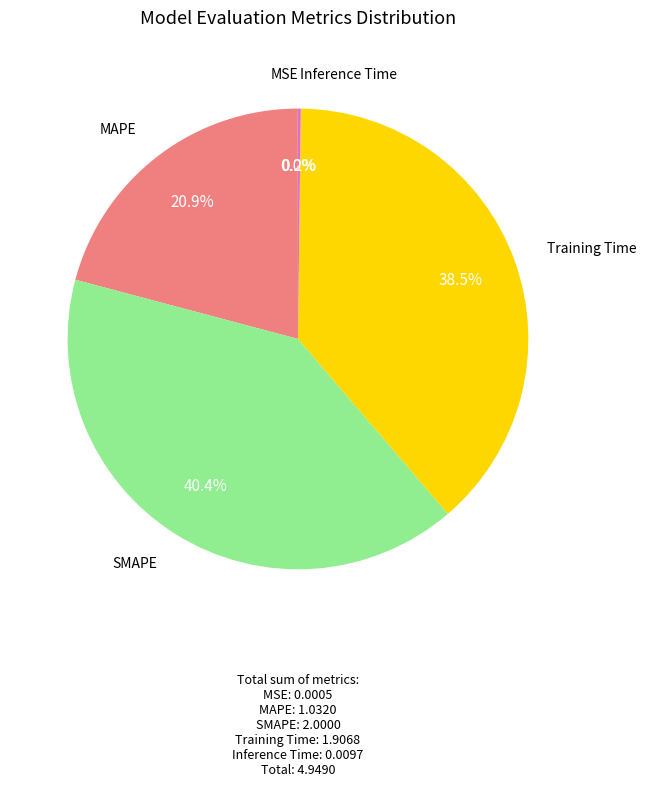

Is there any slice that represents more than half of the pie?

No